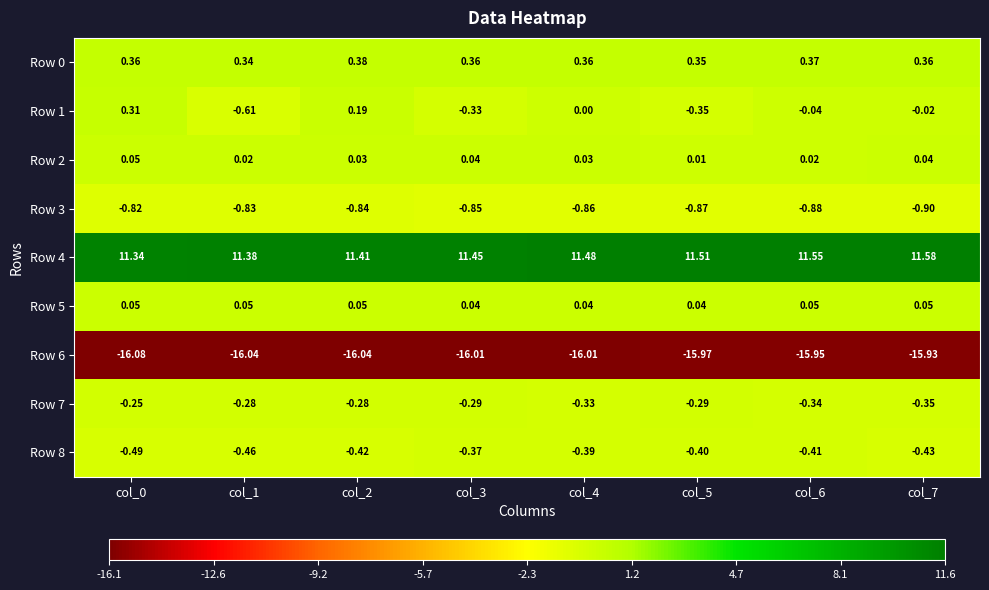

Count the number of data series in this chart.

9